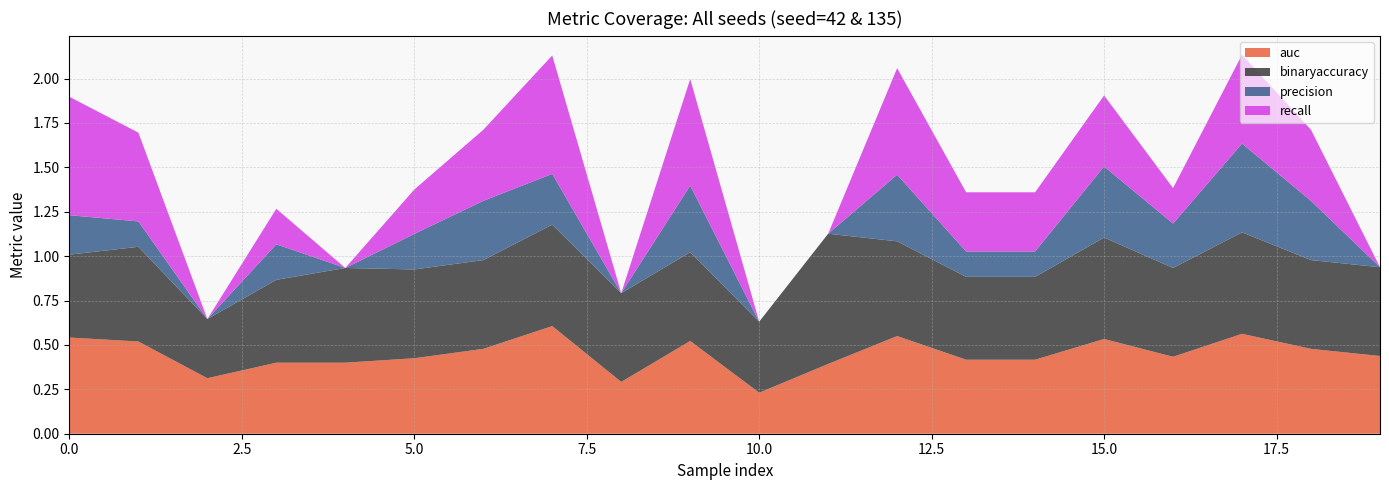

Reading right to left, transcribe all the data shown in this chart.

auc: 19=0.4	18=0.5	17=0.6	16=0.4	15=0.5	14=0.4	13=0.4	12=0.6	11=0.4	10=0.2	9=0.5	8=0.3	7=0.6	6=0.5	5=0.4	4=0.4	3=0.4	2=0.3	1=0.5	0=0.5
binaryaccuracy: 19=0.5	18=0.5	17=0.6	16=0.5	15=0.6	14=0.5	13=0.5	12=0.5	11=0.7	10=0.4	9=0.5	8=0.5	7=0.6	6=0.5	5=0.5	4=0.5	3=0.5	2=0.3	1=0.5	0=0.5
precision: 19=0.0	18=0.3	17=0.5	16=0.2	15=0.4	14=0.1	13=0.1	12=0.4	11=0.0	10=0.0	9=0.4	8=0.0	7=0.3	6=0.3	5=0.2	4=0.0	3=0.2	2=0.0	1=0.1	0=0.2
recall: 19=0.0	18=0.4	17=0.5	16=0.2	15=0.4	14=0.3	13=0.3	12=0.6	11=0.0	10=0.0	9=0.6	8=0.0	7=0.7	6=0.4	5=0.2	4=0.0	3=0.2	2=0.0	1=0.5	0=0.7